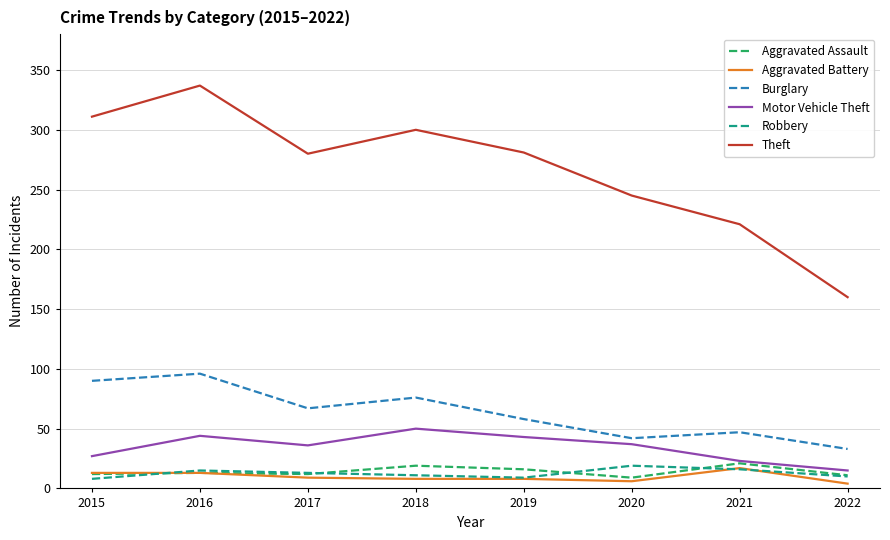

At which category is the sum across all series the highest?

2016